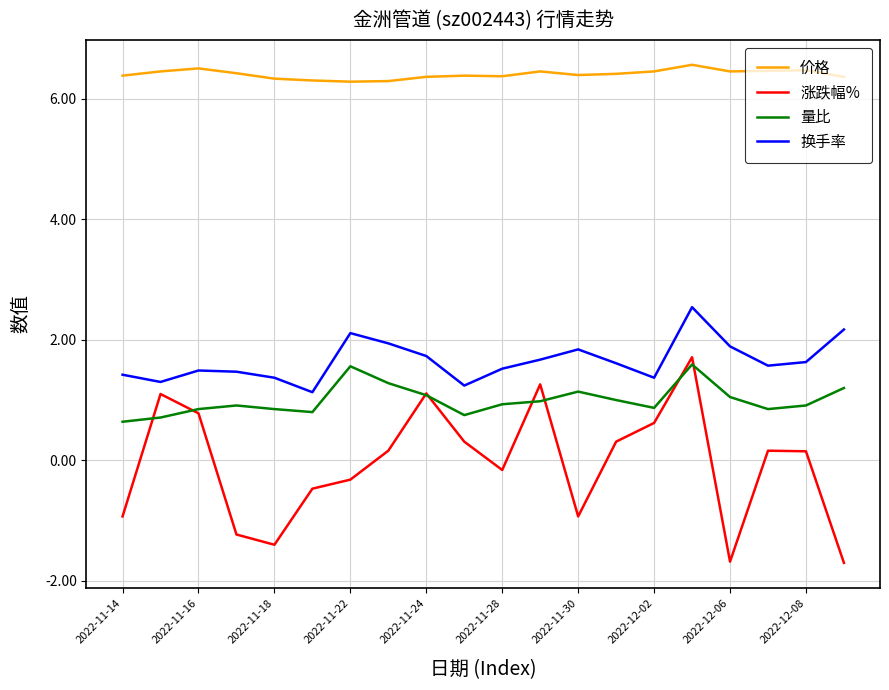

What are all the series names shown in the legend?

价格, 涨跌幅%, 量比, 换手率